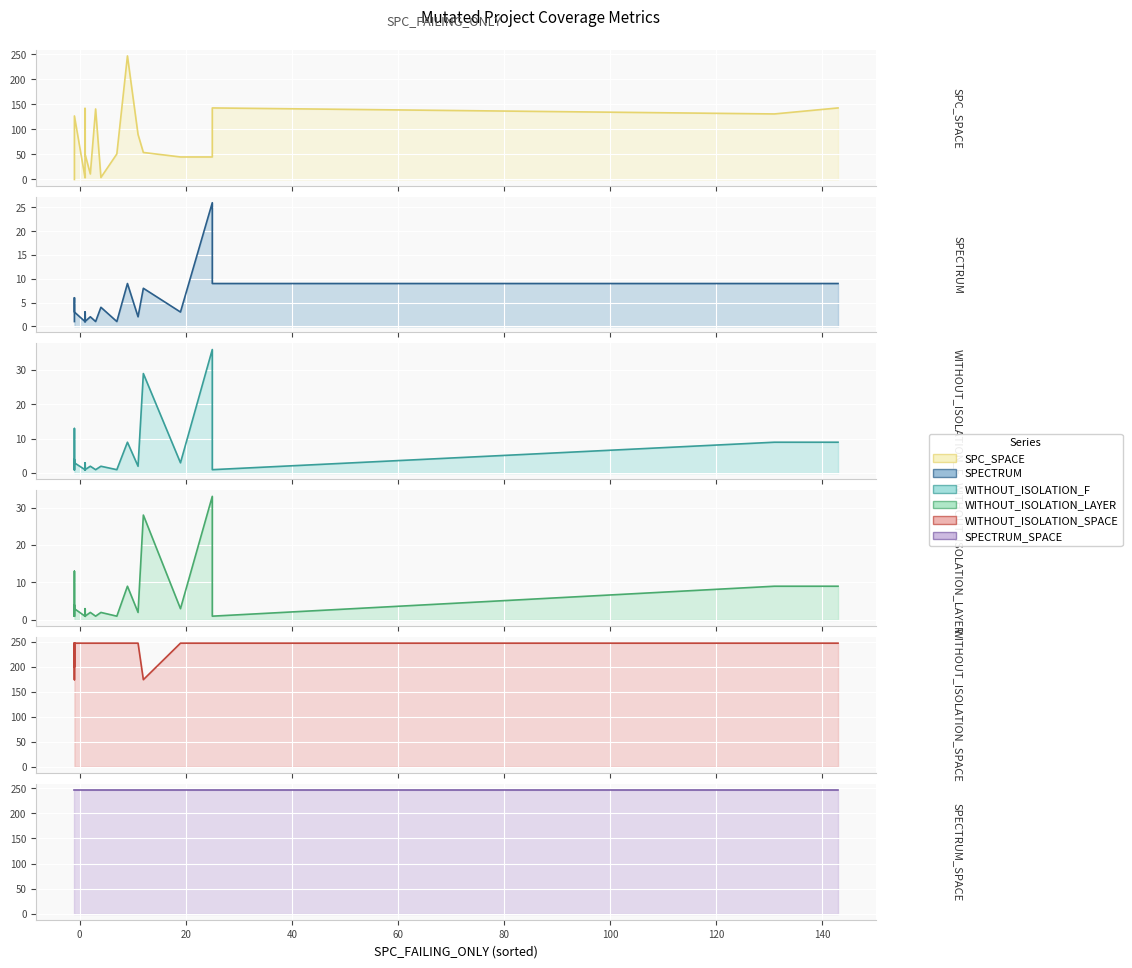

At how many categories does at least one series exceed 92?

40